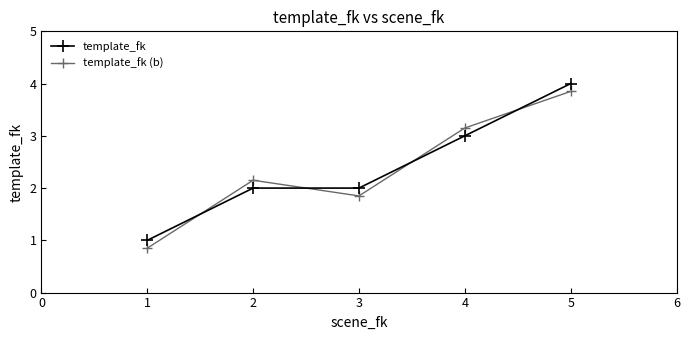

At which category is the sum across all series the highest?

5